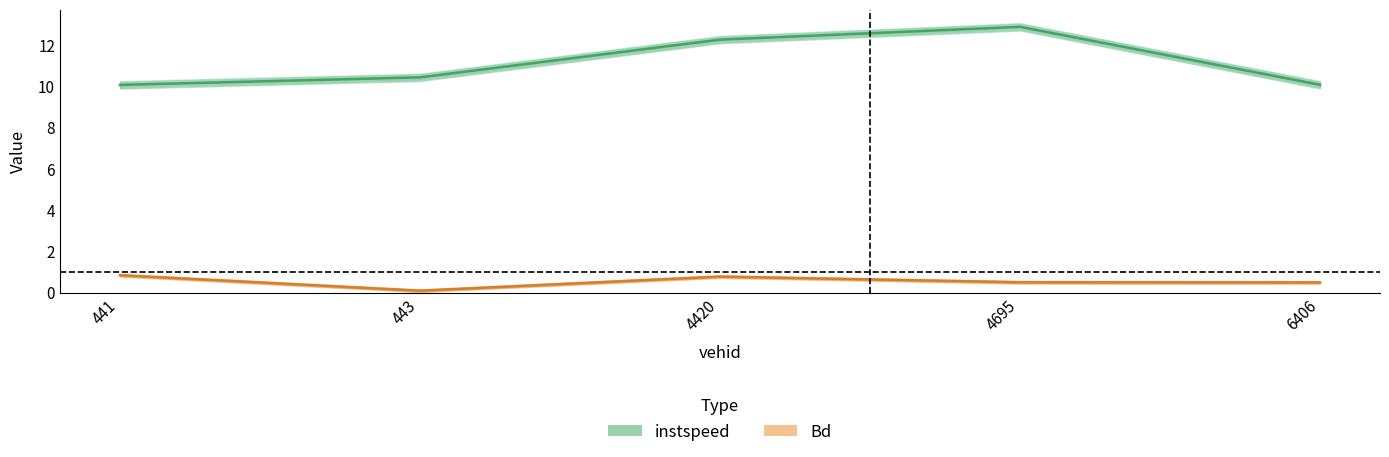

What are all the series names shown in the legend?

instspeed, Bd